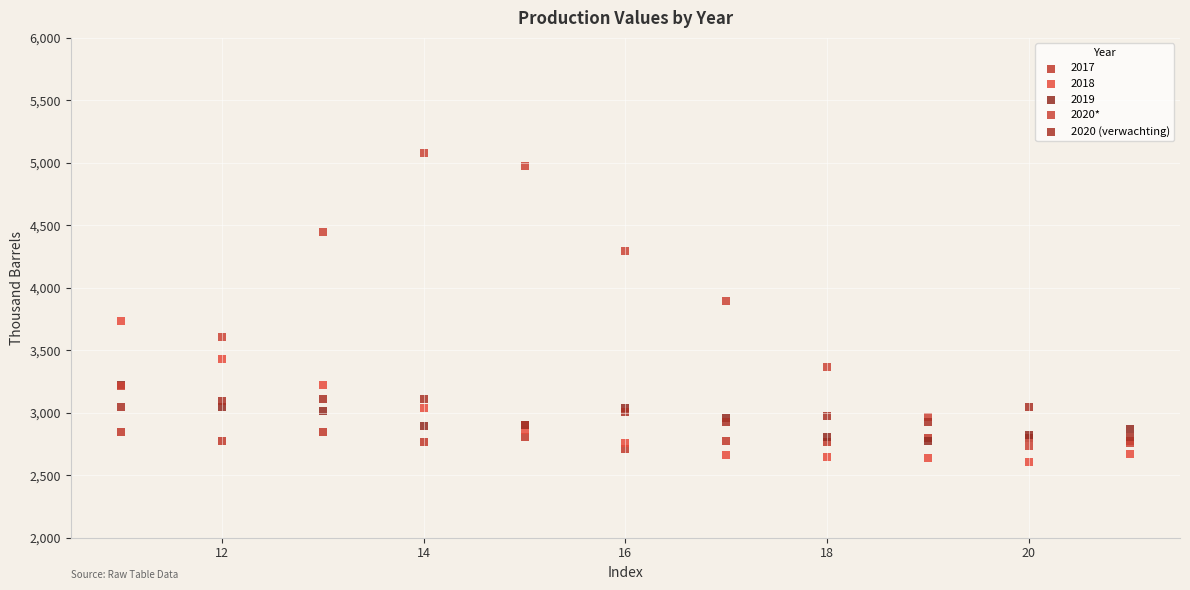

What are all the series names shown in the legend?

2017, 2018, 2019, 2020*, 2020 (verwachting)